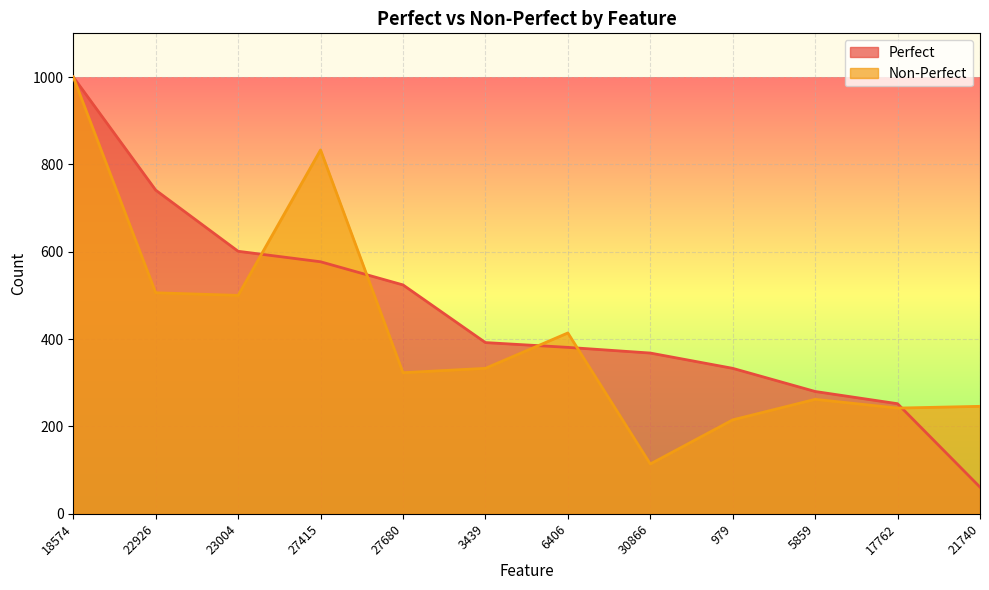

True or false: Non-Perfect has a value of 500 at 23004.

True